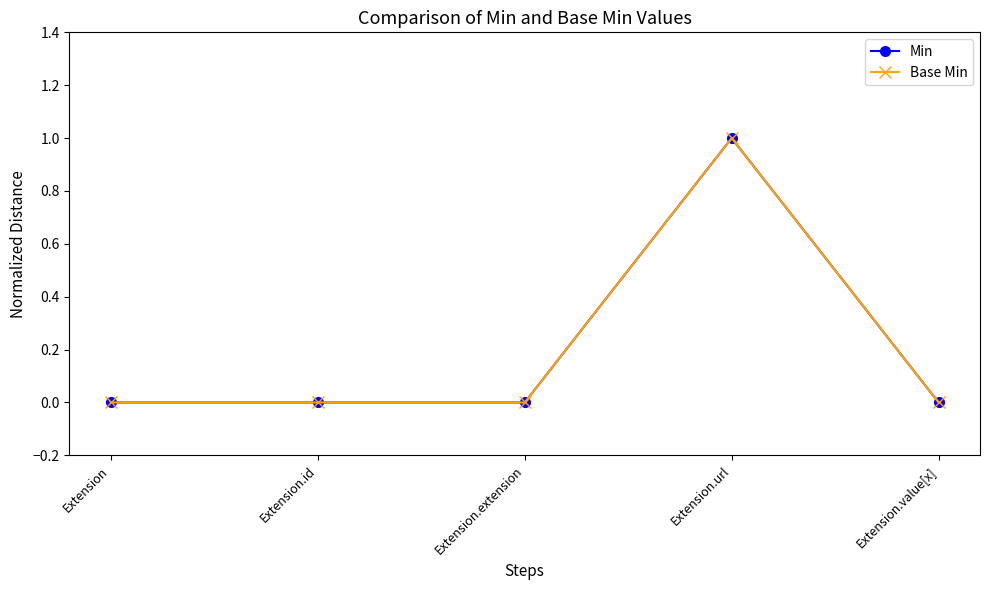

Is this an area chart (filled region under the line)?

No